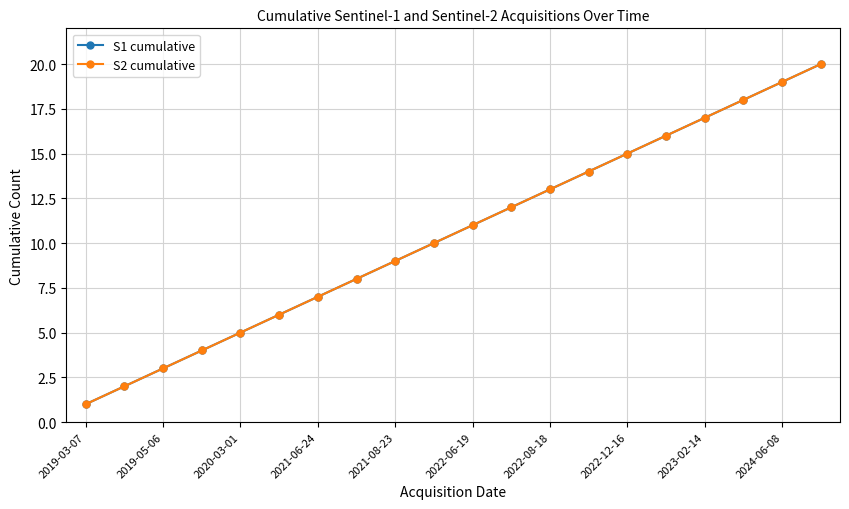

What is the minimum value shown in the chart?

1